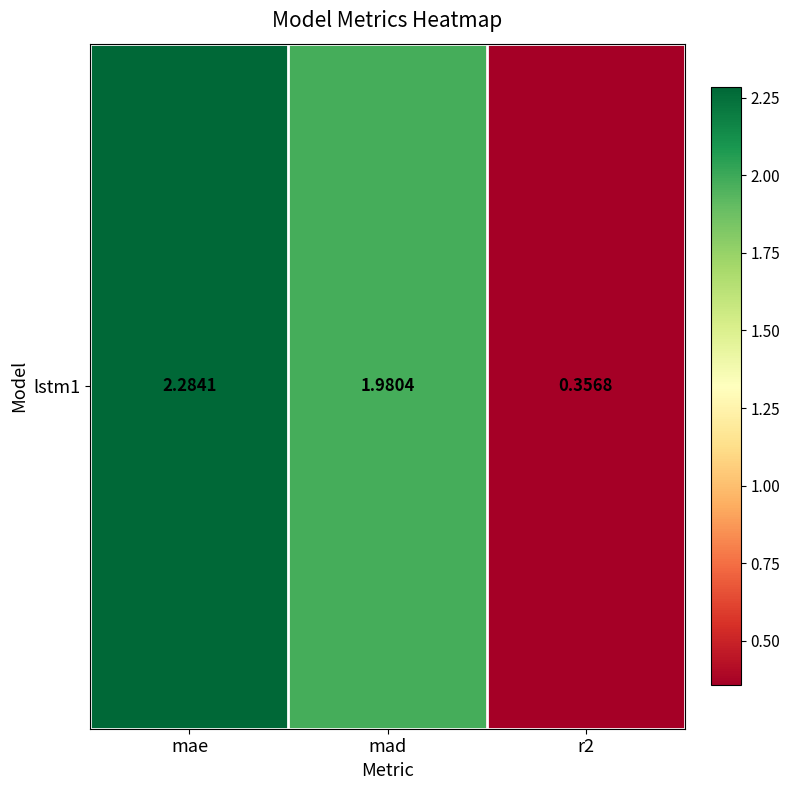

The value at r2 is 0.4. True or false?

True